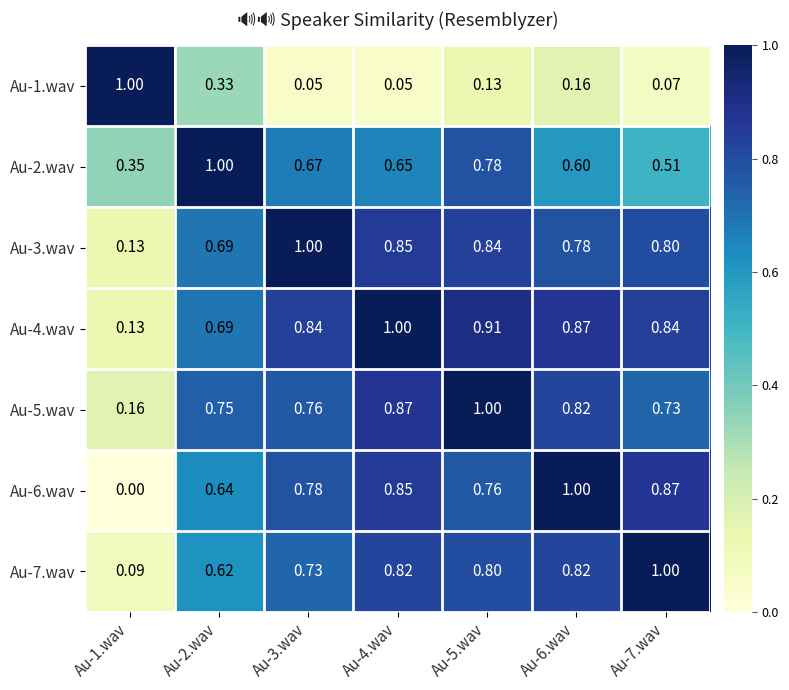

Is the value of Au-1.wav at Au-2.wav greater than the value of Au-6.wav at Au-2.wav?

No